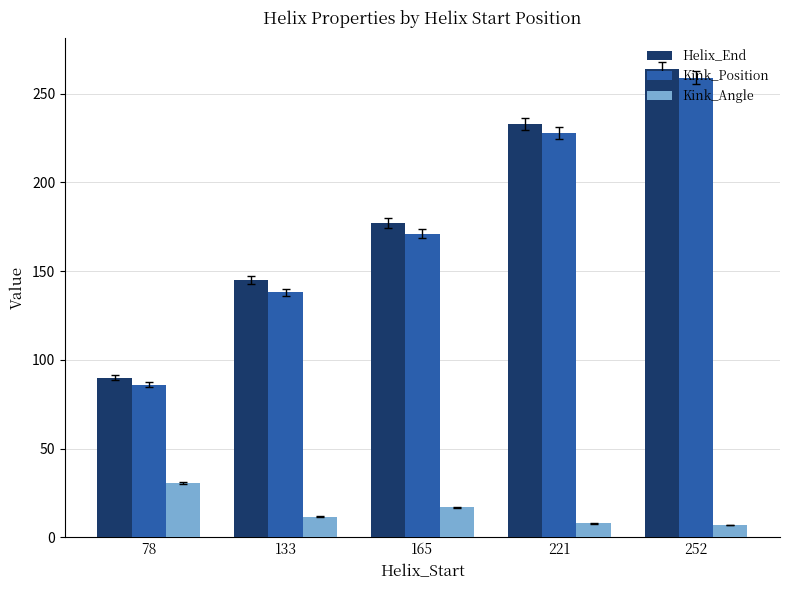

List the labels in order of Kink_Position value, smallest first.

78, 133, 165, 221, 252